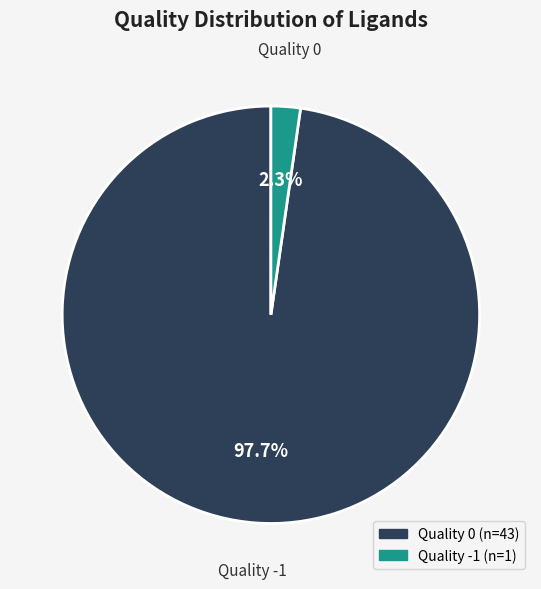

What percentage do Quality -1 and Quality 0 together represent?

100.0%